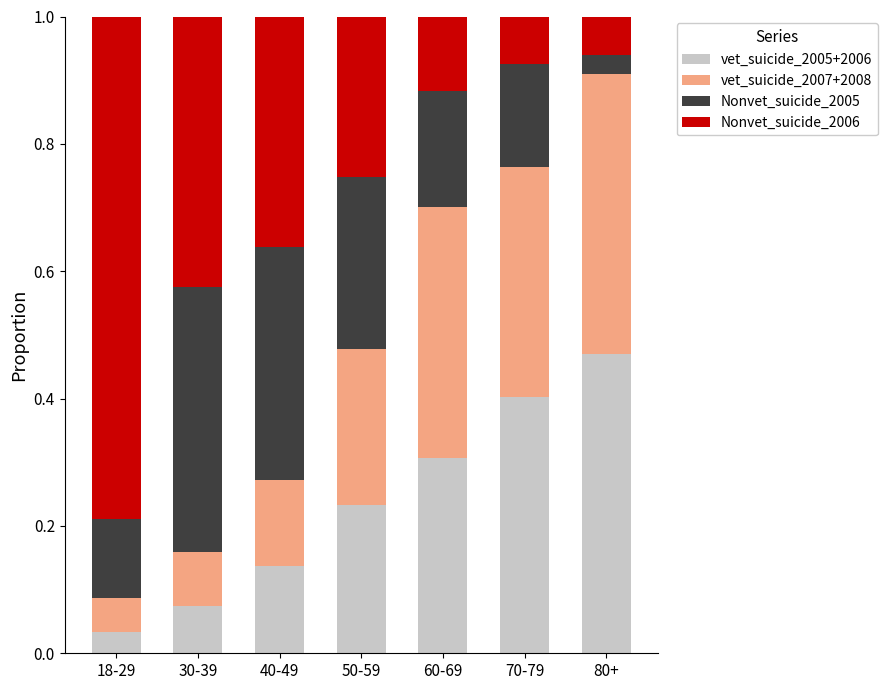

Which category has the lowest value in the vet_suicide_2005+2006 series?

18-29